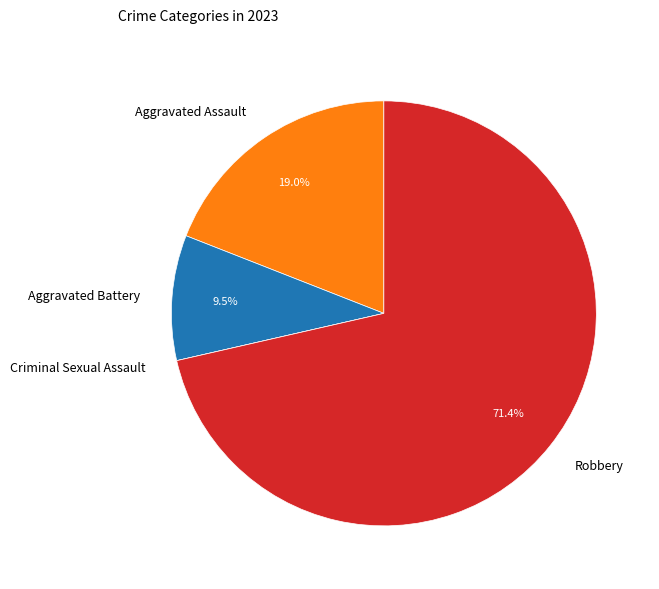

What is the largest slice in the pie chart?

Robbery